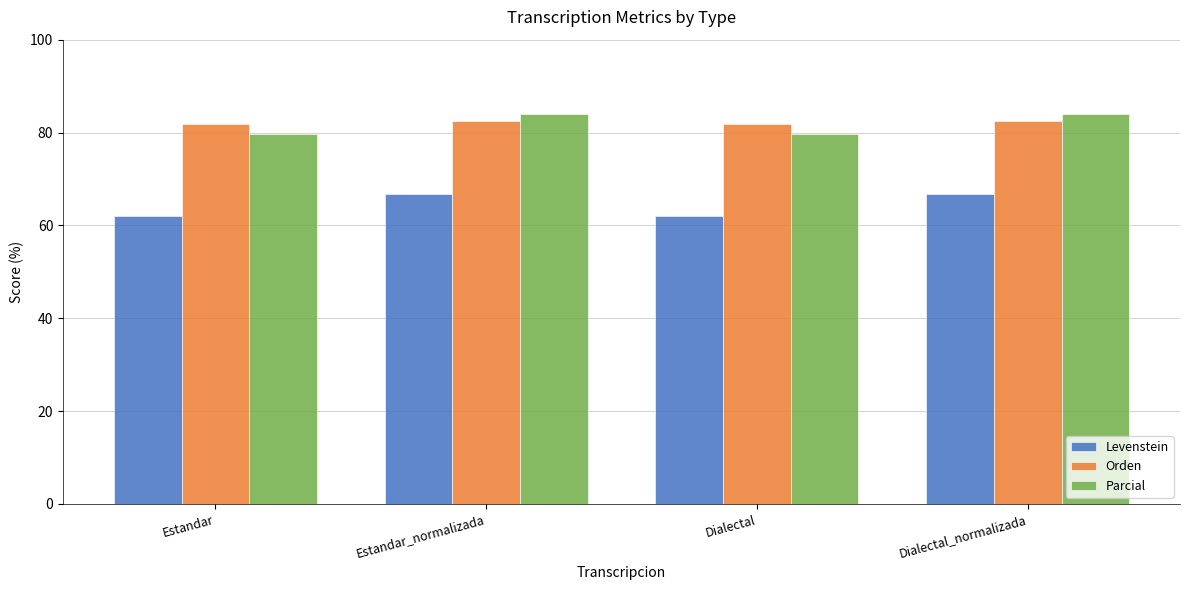

Rank the series at Dialectal_normalizada from highest to lowest value.

Parcial, Orden, Levenstein